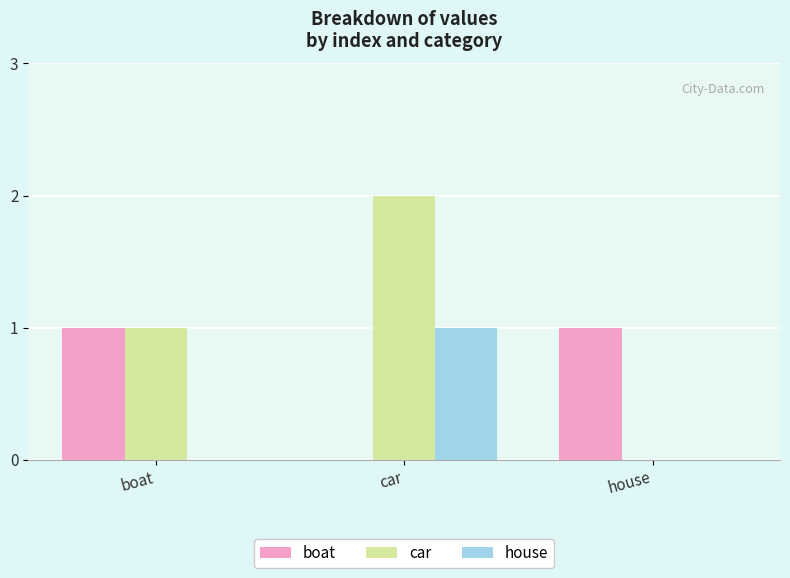

Between boat and house, which series saw the biggest shift?

car